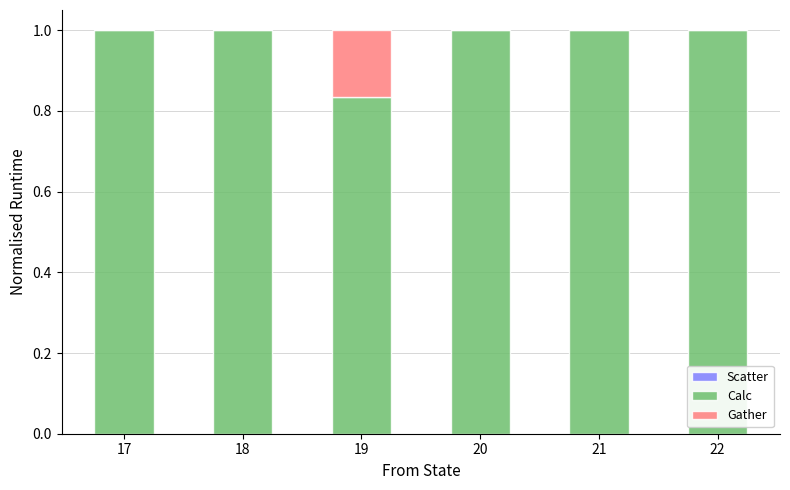

Is it true that Calc equals 1.7 at 18?

False